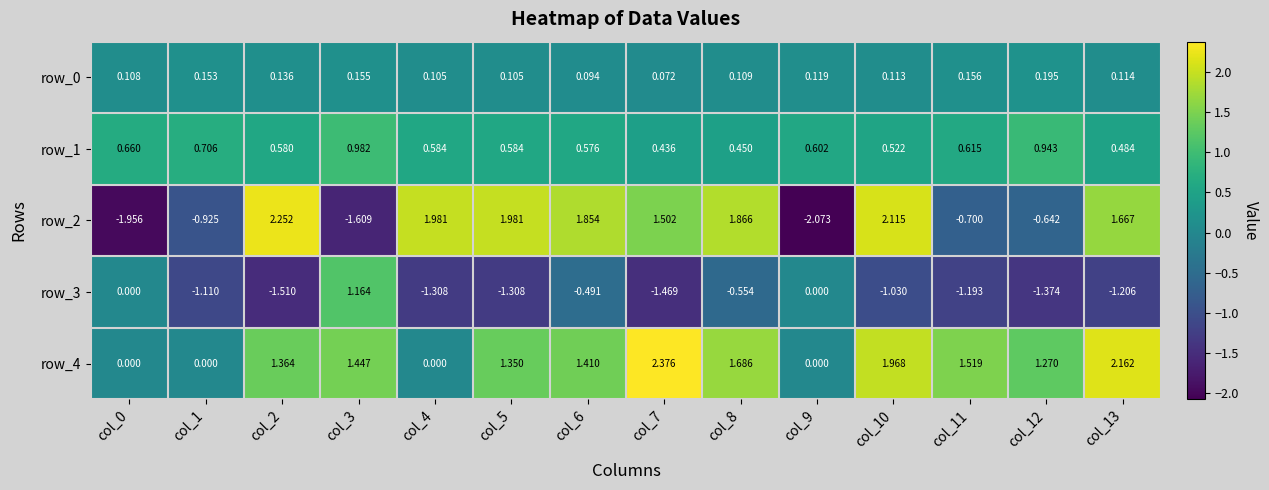

What is the sum of the row_4 values at col_3 and col_12?

2.7